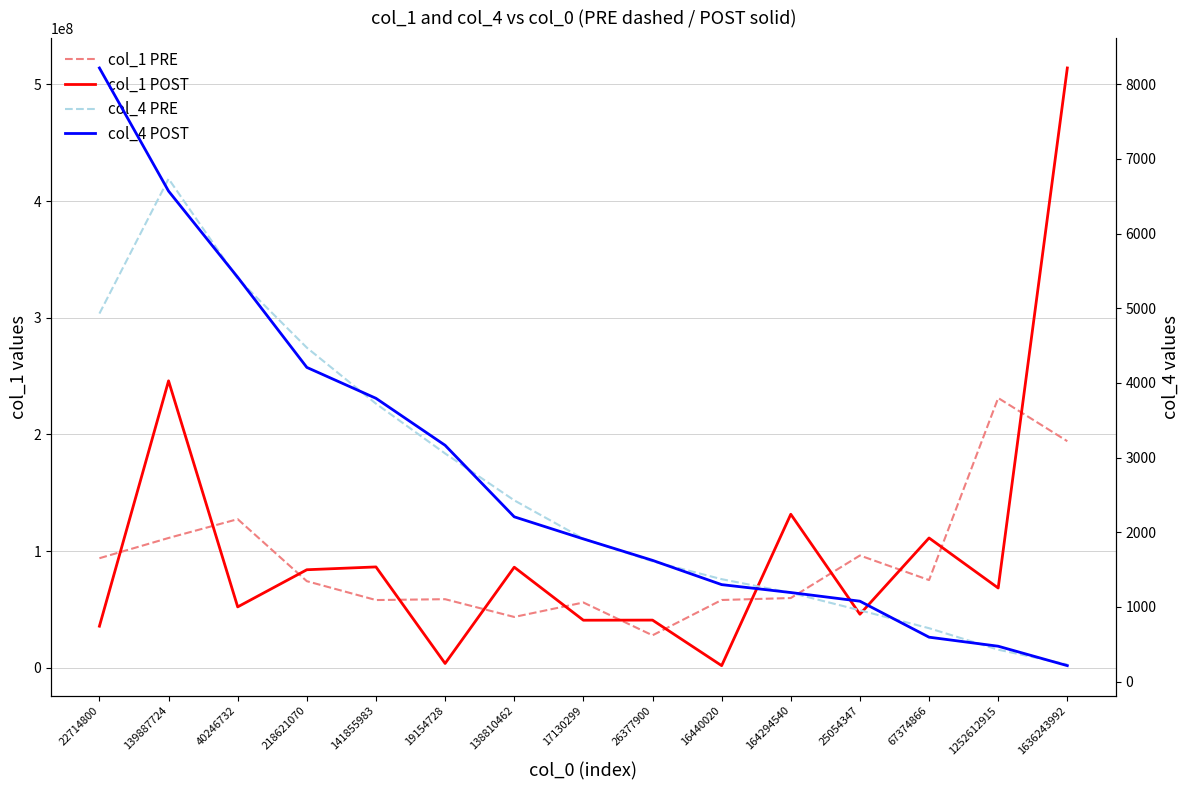

Is the value of col_1 POST at 19154728 greater than the value of col_4 POST at 1252612915?

Yes